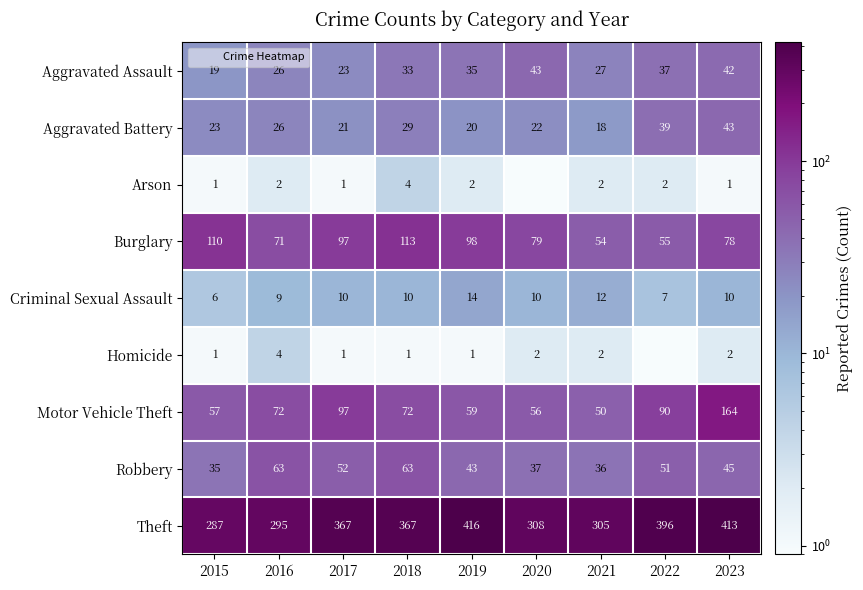

How many Criminal Sexual Assault values are between 9 and 10?

5